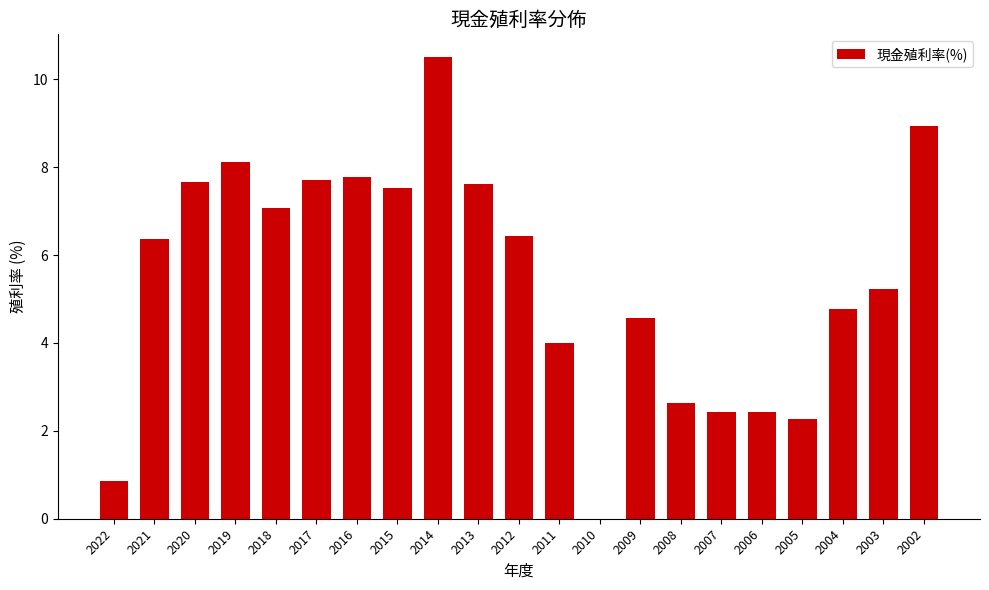

What is the sum of the values at 2015 and 2014?

18.0